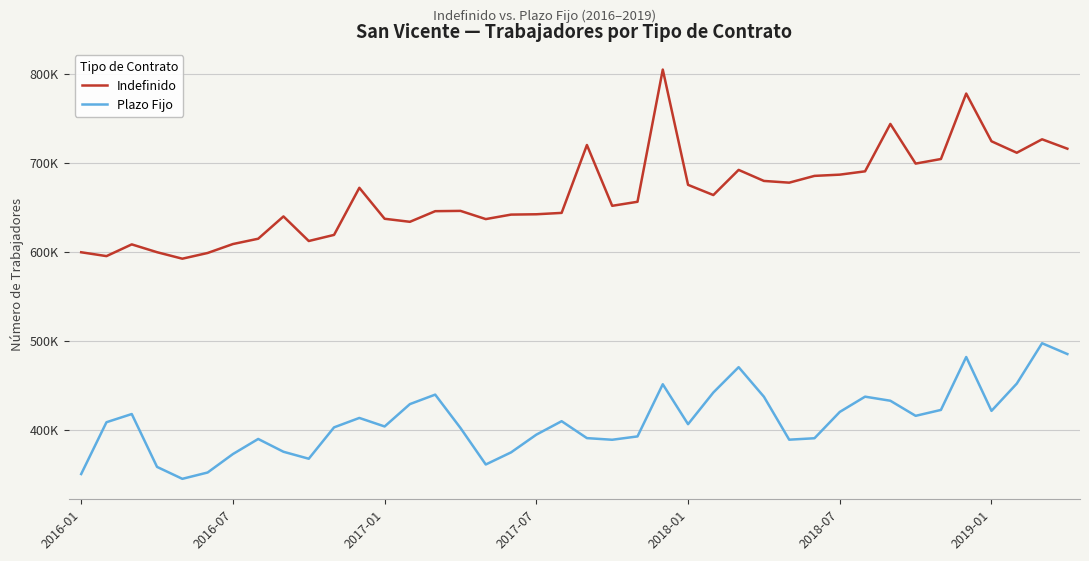

What are all the series names shown in the legend?

Indefinido, Plazo Fijo